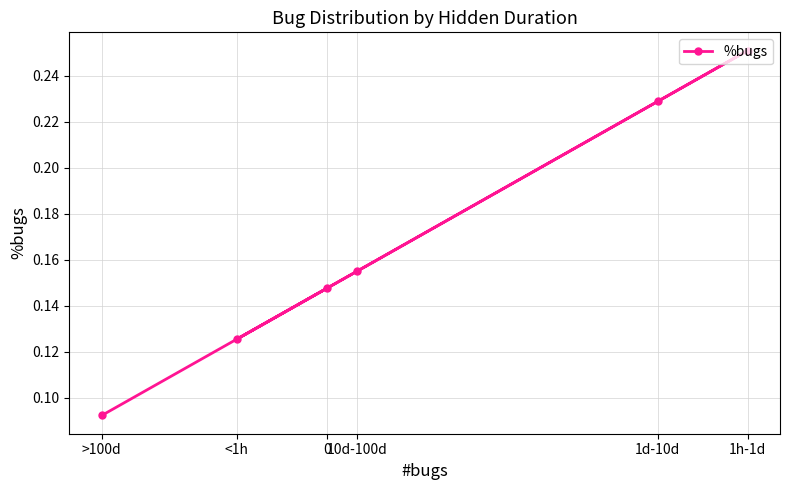

List the labels in order of value, smallest first.

>100d, <1h, 0, 10d-100d, 1d-10d, 1h-1d